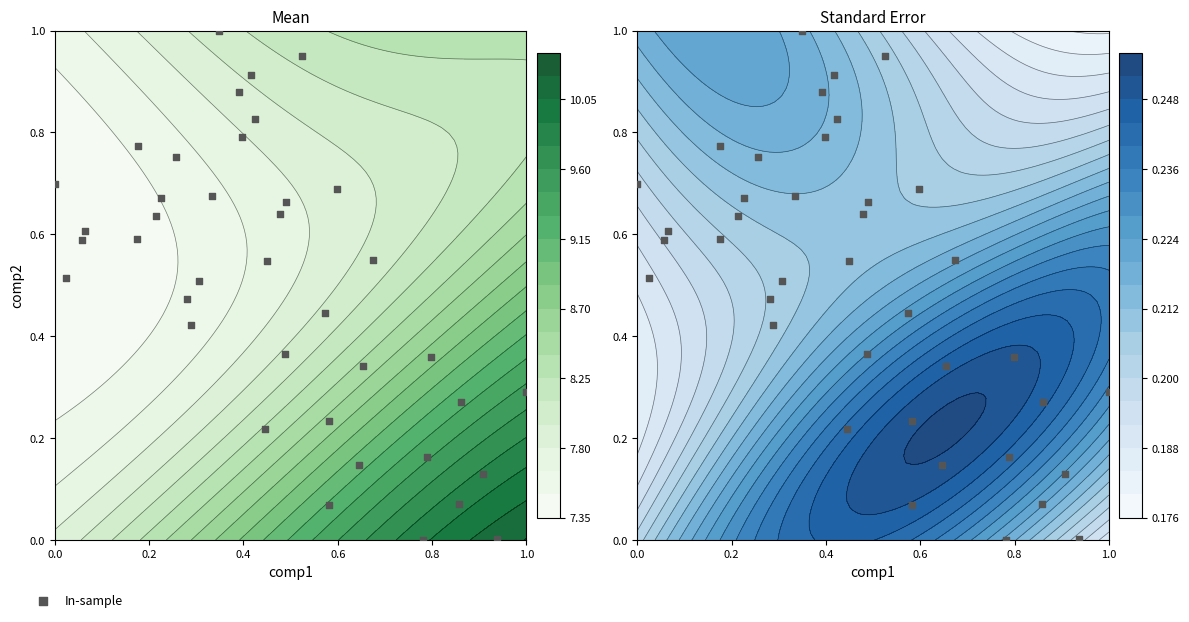

What is the difference between the maximum and minimum values?

1.0